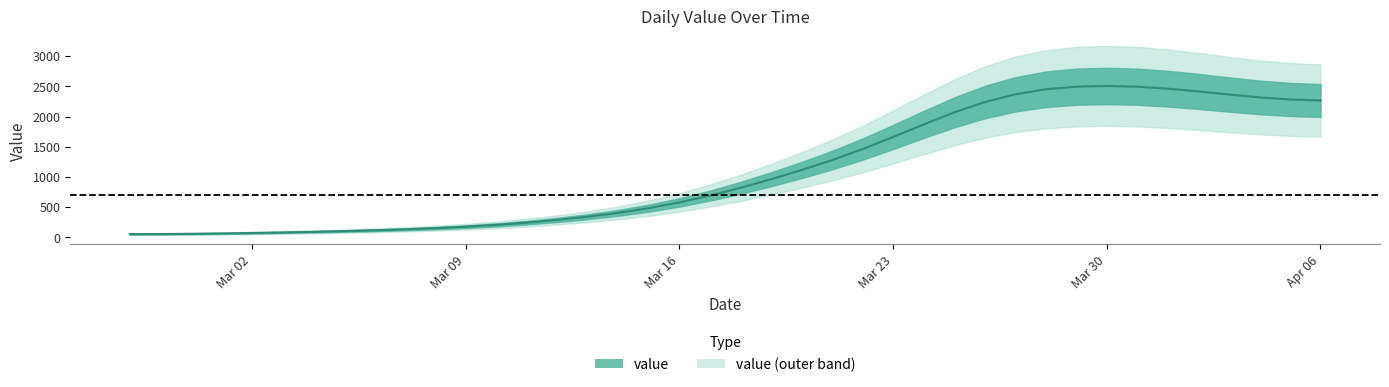

Does the chart display data point markers on the line(s)?

No